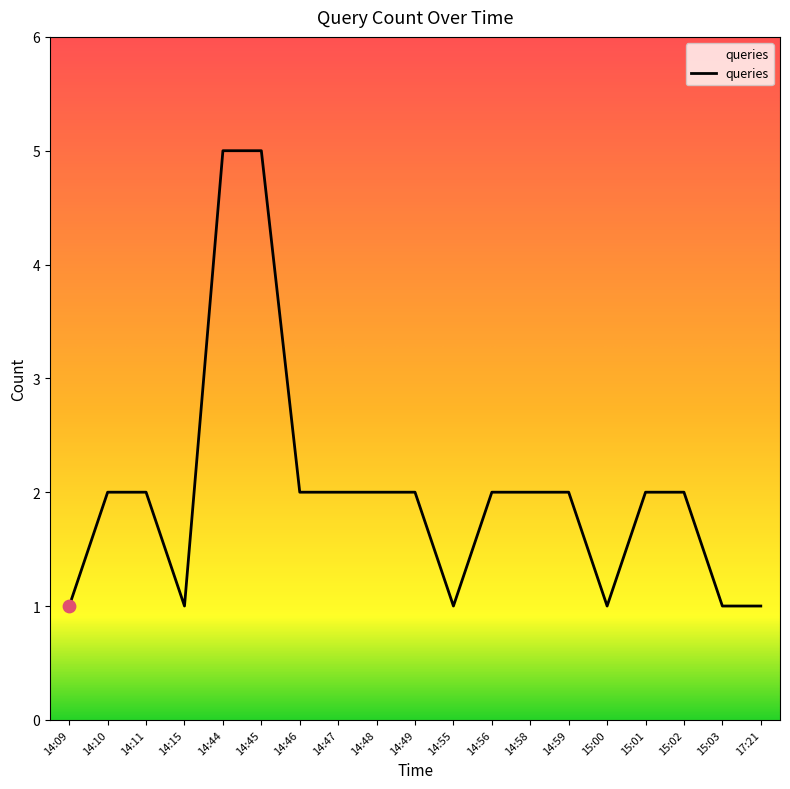

Which has a higher value, 14:48 or 14:15?

14:48